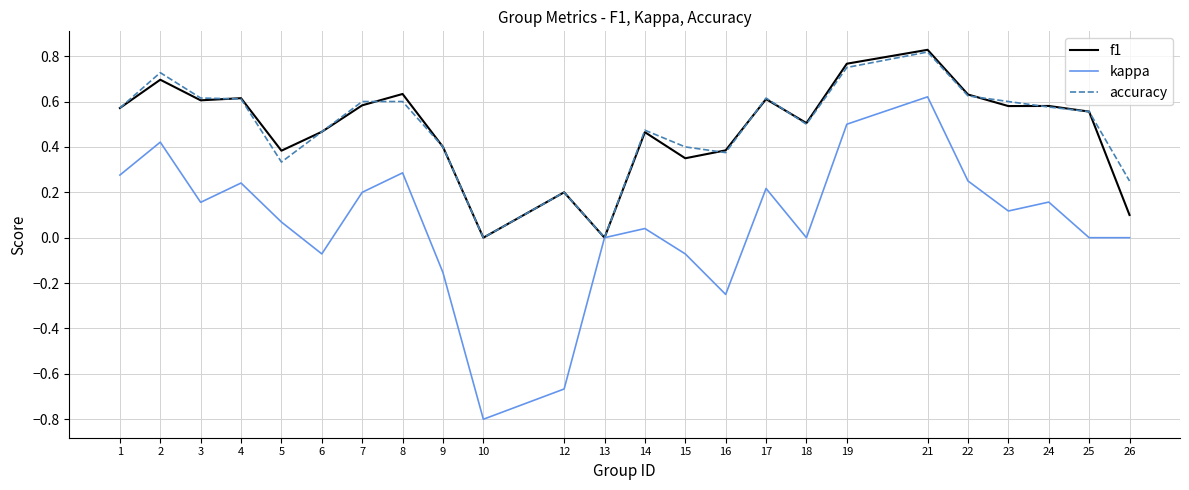

At which category does the chart reach its peak across all series?

21